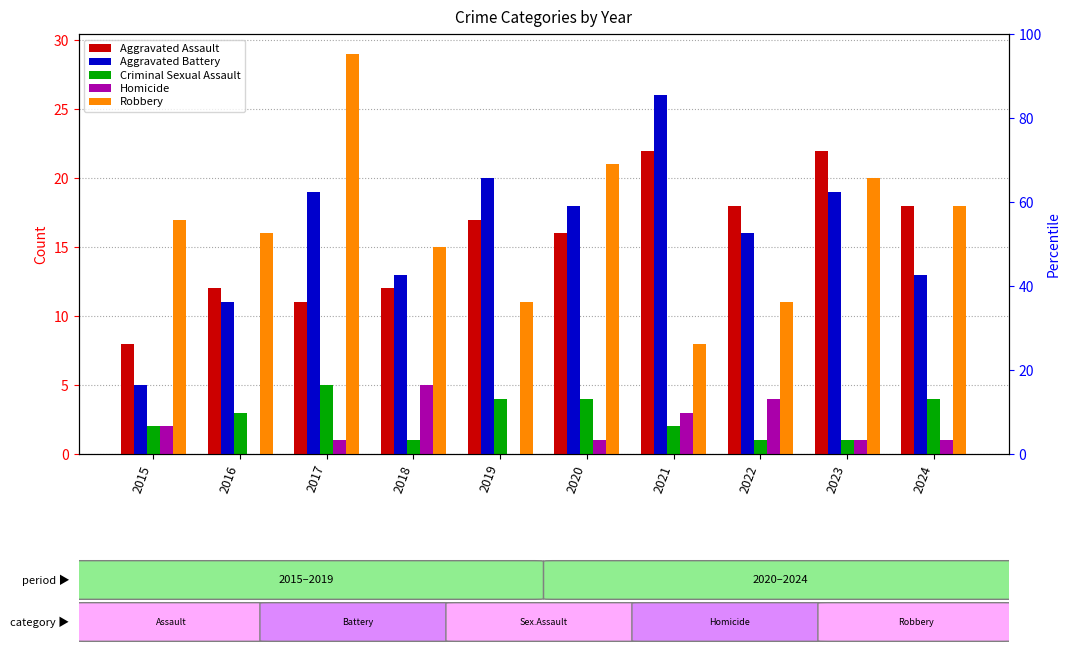

How many data points does each series have?

10